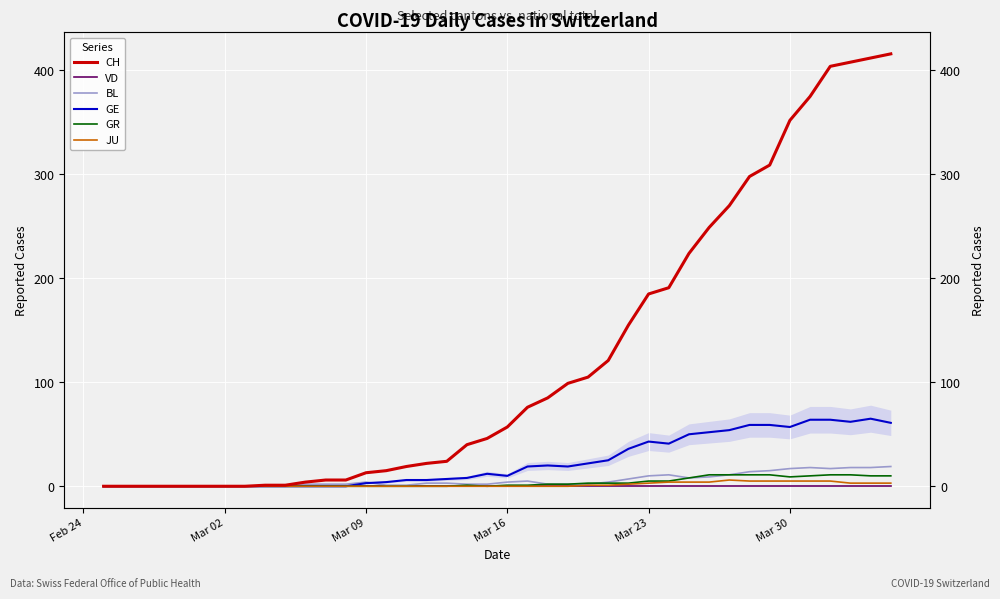

Reading left to right, list all the values displayed in this chart.

CH: 0	0	0	0	0	0	0	0	1	1	4	6	6	13	15	19	22	24	40	46	57	76	85	99	105	121	155	185	191	224	249	270	298	309	352	375	404	408	412	416
VD: 0	0	0	0	0	0	0	0	0	0	0	0	0	0	0	0	0	0	0	0	0	0	0	0	0	0	0	0	0	0	0	0	0	0	0	0	0	0	0	0
BL: 0	0	0	0	0	0	0	0	0	0	2	2	2	4	1	1	3	3	2	2	4	5	2	2	2	4	7	10	11	8	9	11	14	15	17	18	17	18	18	19
GE: 0	0	0	0	0	0	0	0	0	0	0	0	0	3	4	6	6	7	8	12	10	19	20	19	22	25	36	43	41	50	52	54	59	59	57	64	64	62	65	61
GR: 0	0	0	0	0	0	0	0	0	0	0	0	0	0	0	0	0	0	1	0	1	1	2	2	3	3	3	5	5	8	11	11	11	11	9	10	11	11	10	10
JU: 0	0	0	0	0	0	0	0	0	0	0	0	0	0	0	0	0	0	0	0	0	0	0	0	1	1	2	3	4	4	4	6	5	5	5	5	5	3	3	3